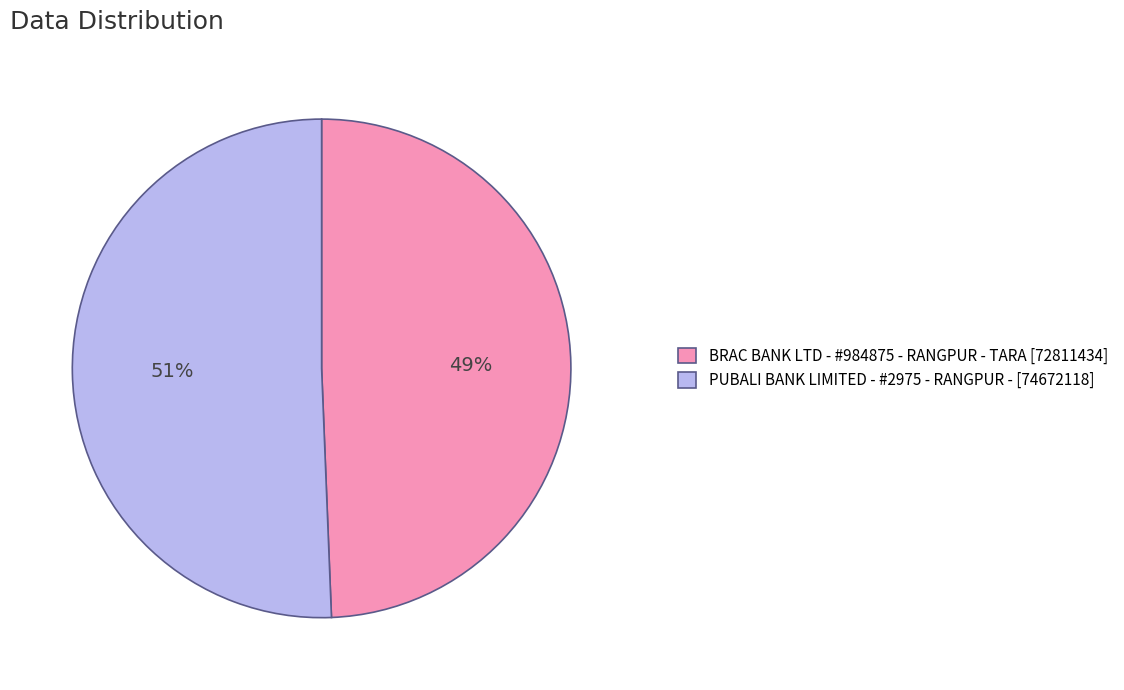

How many segments does this pie chart have?

2